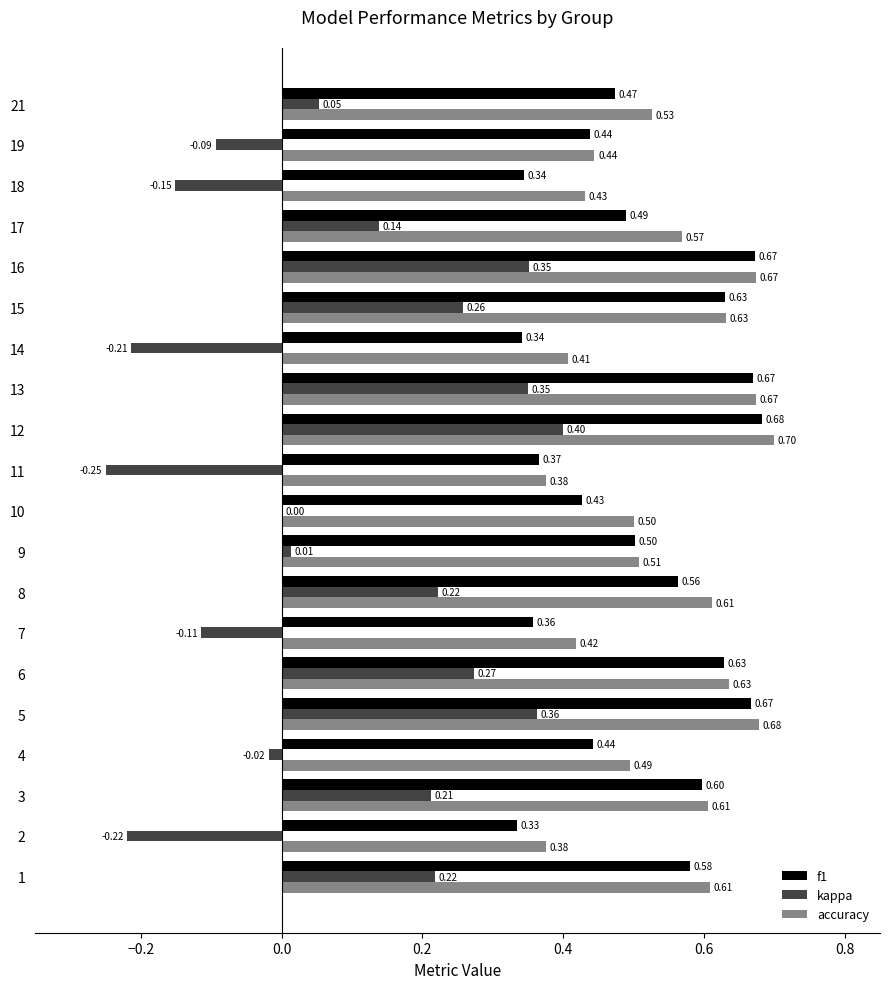

What is the sum of all accuracy values?

10.9